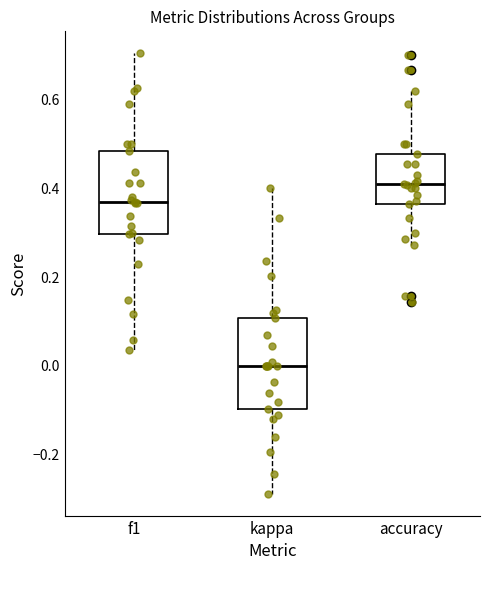

Which box's median line is the lowest?

kappa